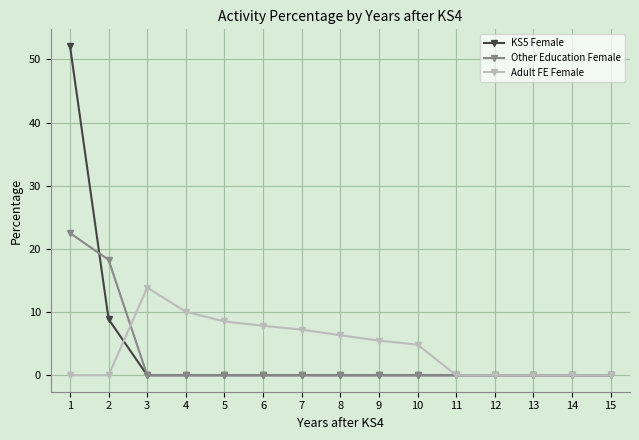

True or false: KS5 Female has a value of 0.0 at 10.

True